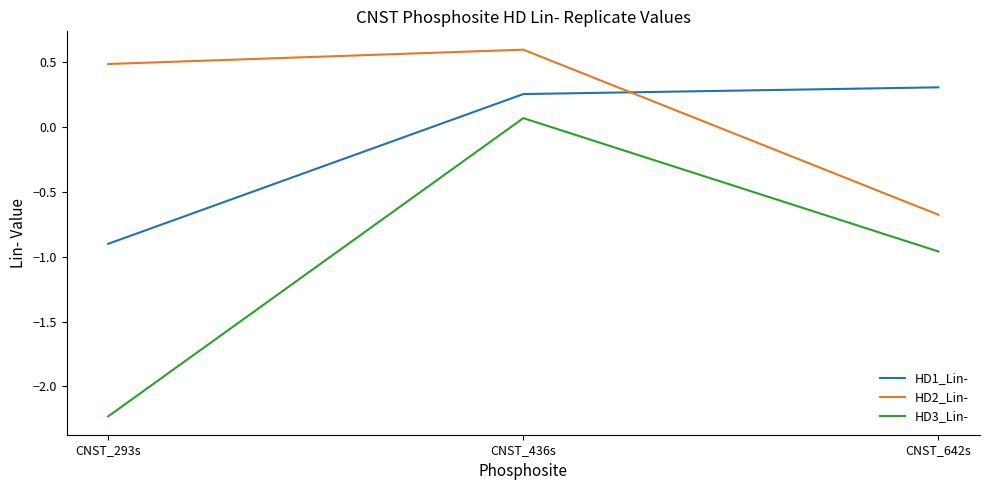

How many categories are shown in the chart?

3